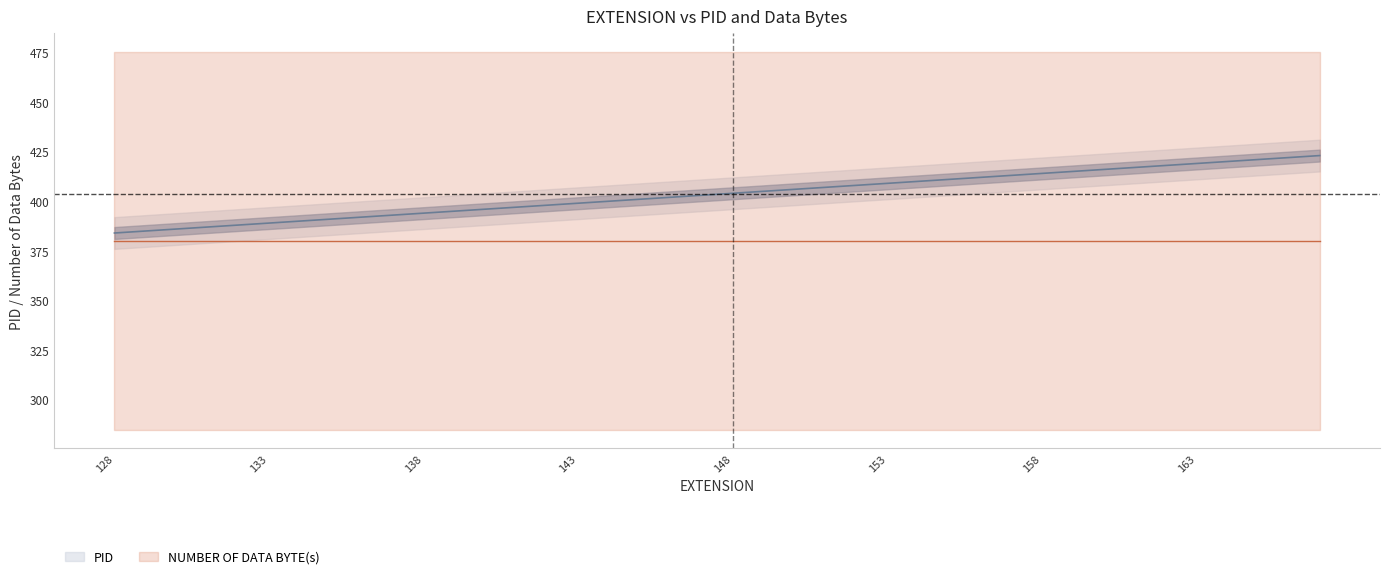

At which category does the chart reach its minimum across all series?

128